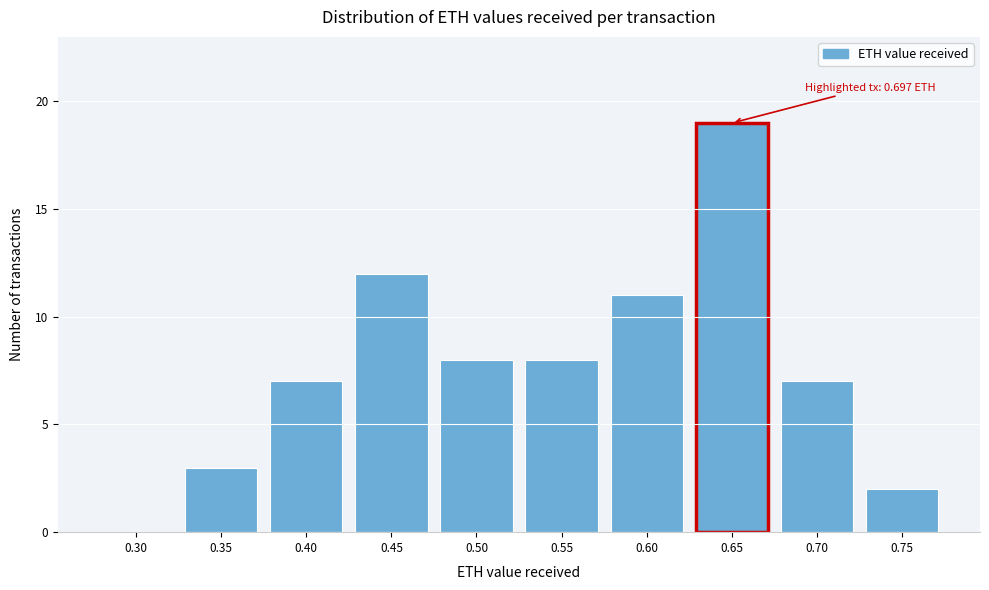

Reading right to left, list all the values displayed in this chart.

0.75=2	0.70=7	0.65=19	0.60=11	0.55=8	0.50=8	0.45=12	0.40=7	0.35=3	0.30=0